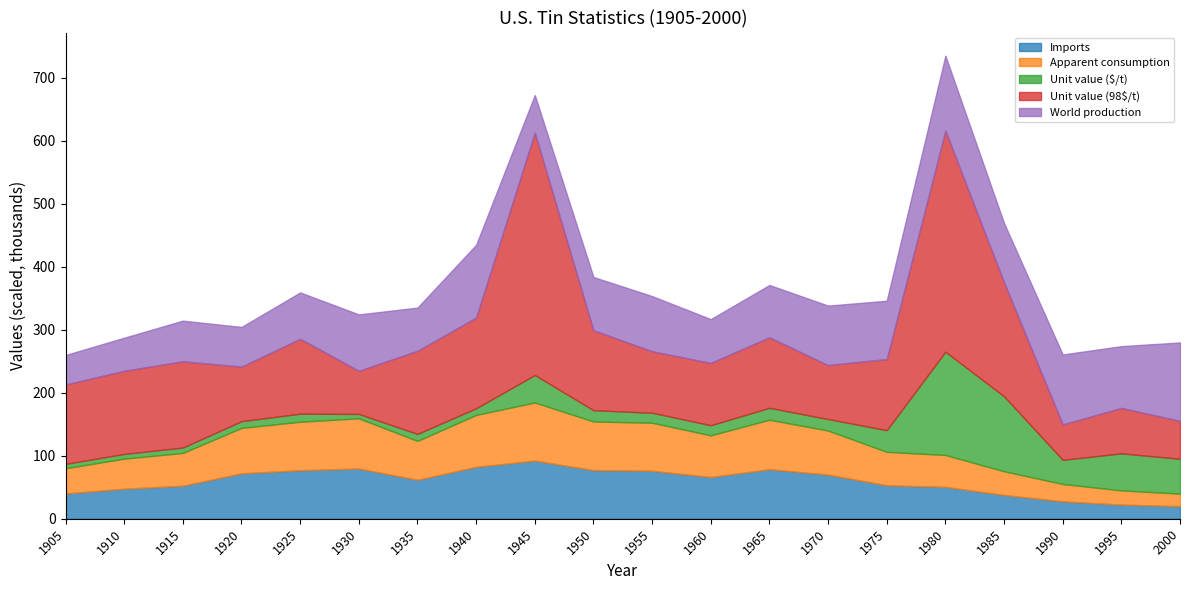

What is the highest value of the Imports series?

92.3